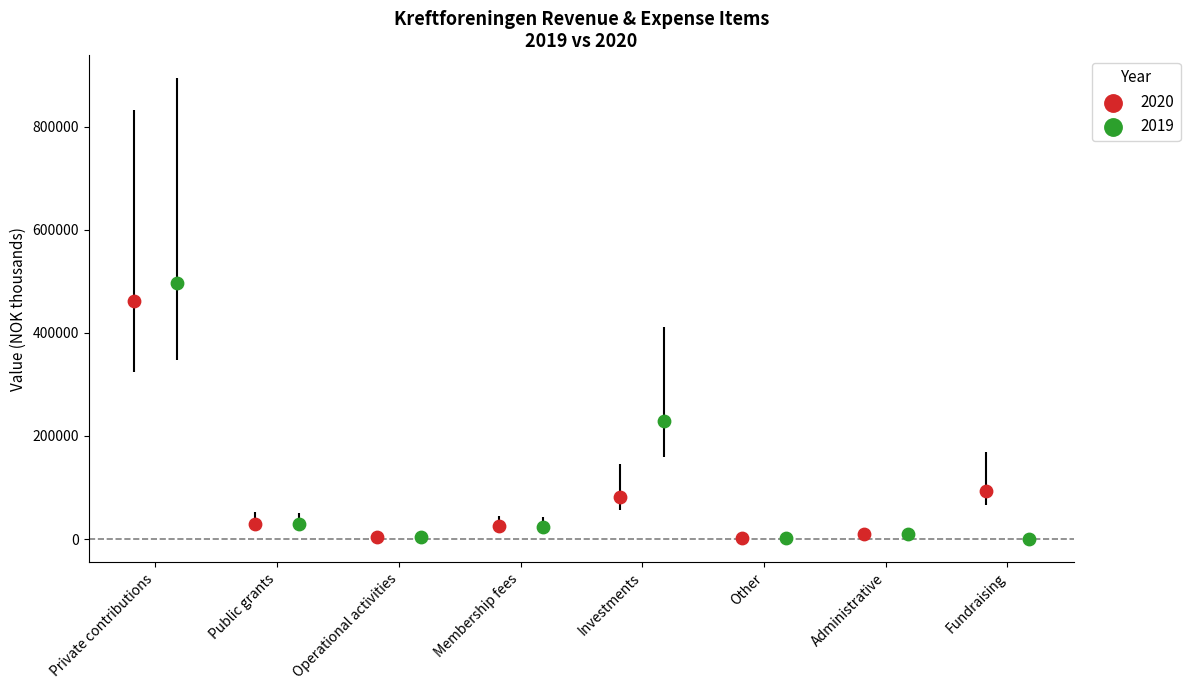

Which series contains the highest Y value?

2019